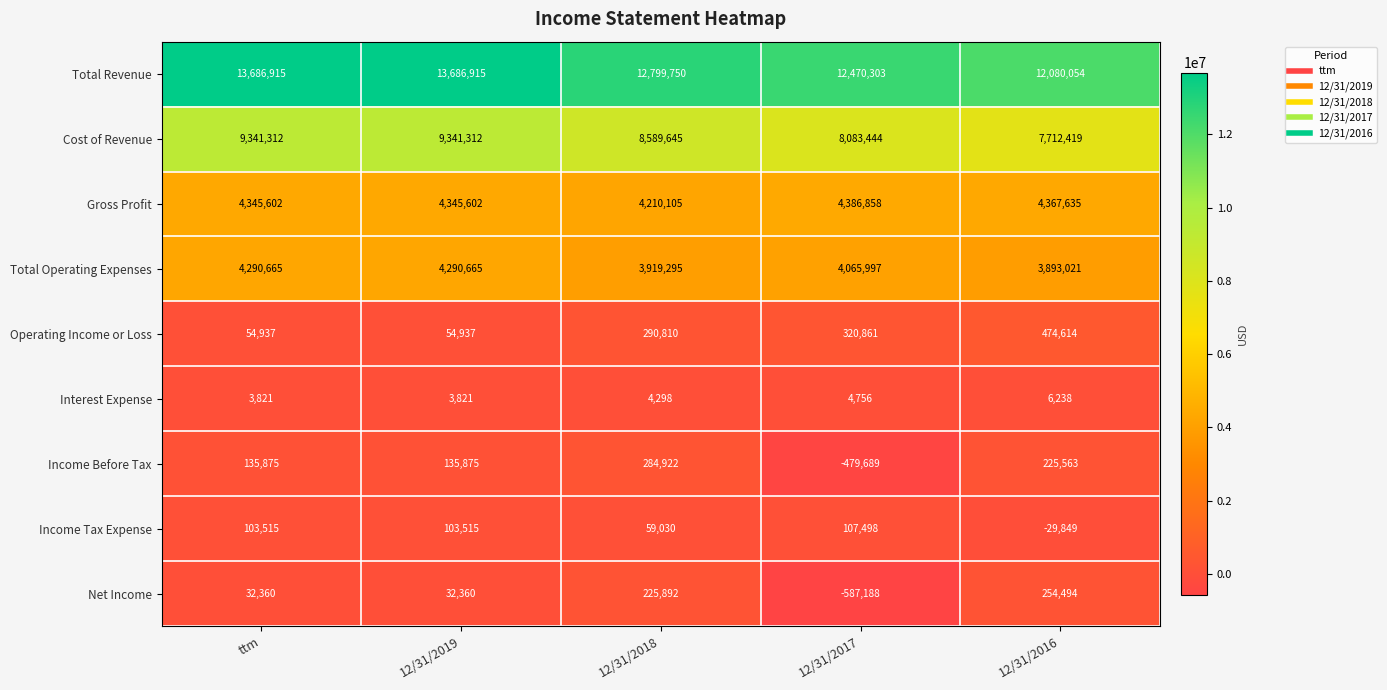

Which series has the largest total across all categories?

Total Revenue